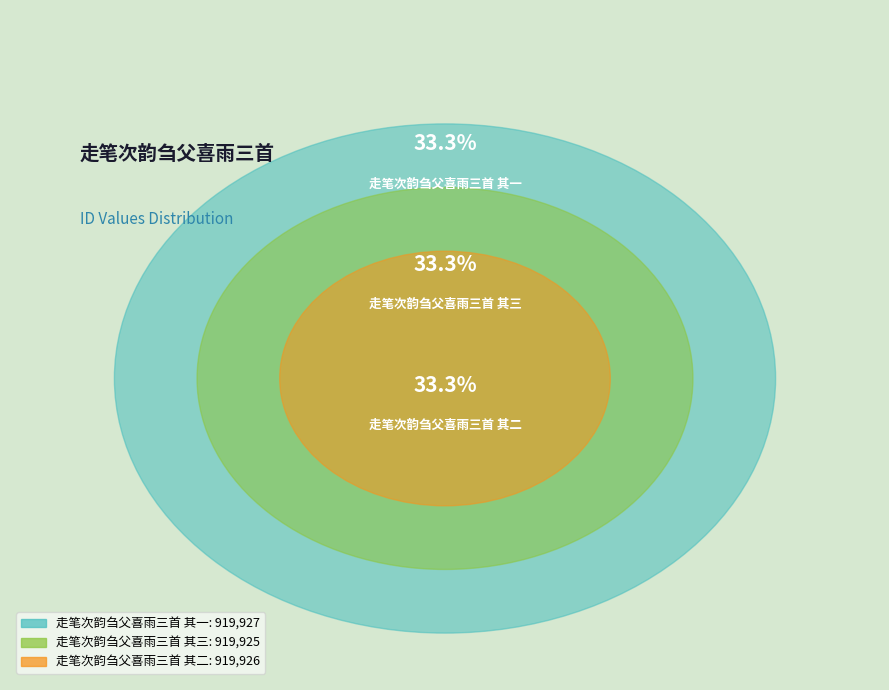

Rank the categories by value from highest to lowest.

走笔次韵刍父喜雨三首 其一, 走笔次韵刍父喜雨三首 其二, 走笔次韵刍父喜雨三首 其三